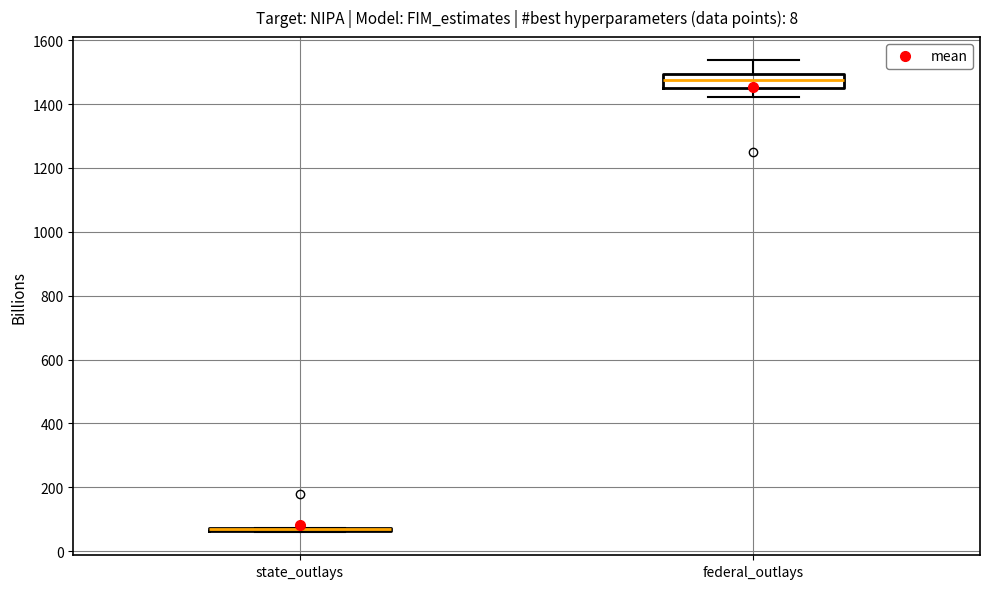

Reading left to right, read every box against the y-axis: the position of its median line, the range the box covers, and the ends of its whiskers. The values are not printed on the chart, so give them approximately, as read against the axis.

state_outlays: box collapsed to a line at 60, whiskers 60 to 80
federal_outlays: median 1480, box 1460 to 1500, whiskers 1420 to 1540